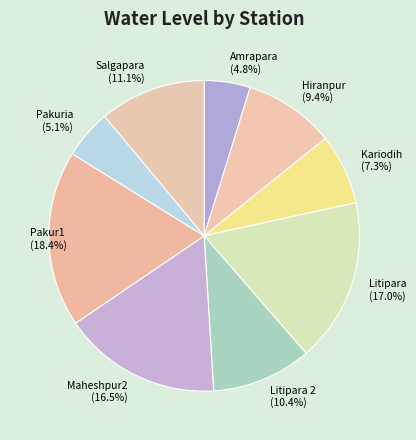

Does any single category account for the majority?

No